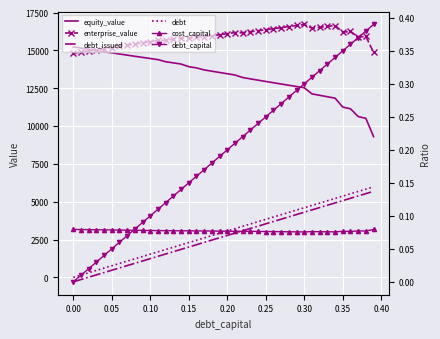

What is the label of the 31st point from the left?

0.30